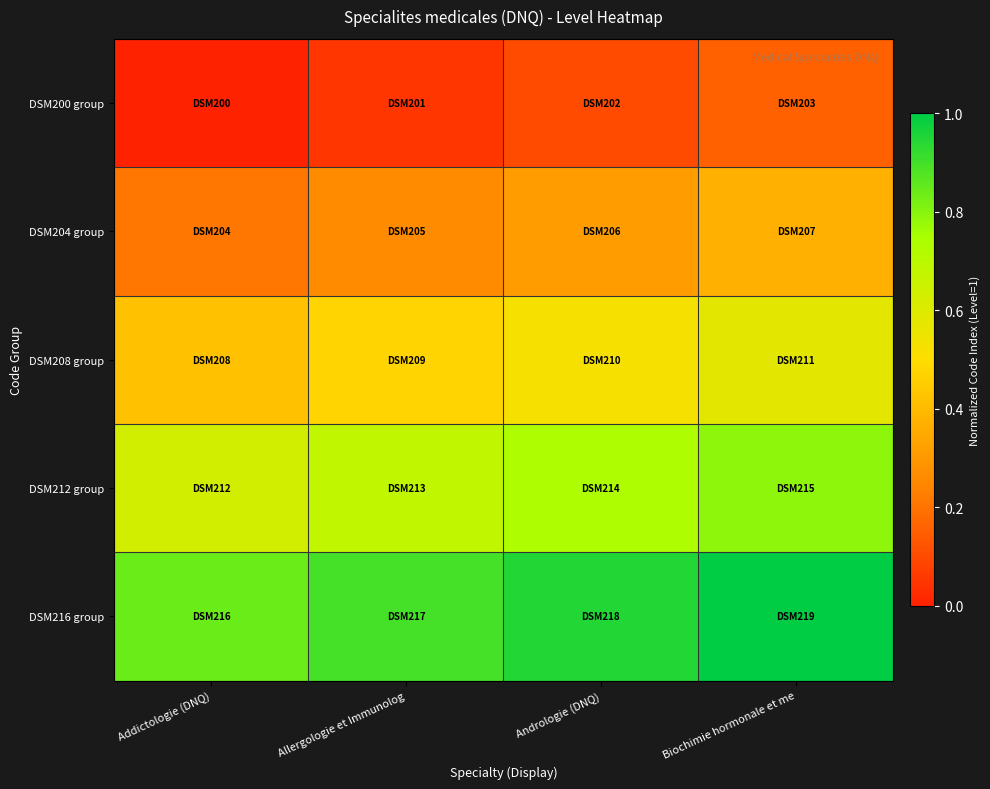

Which series has the largest total across all categories?

DSM216 group